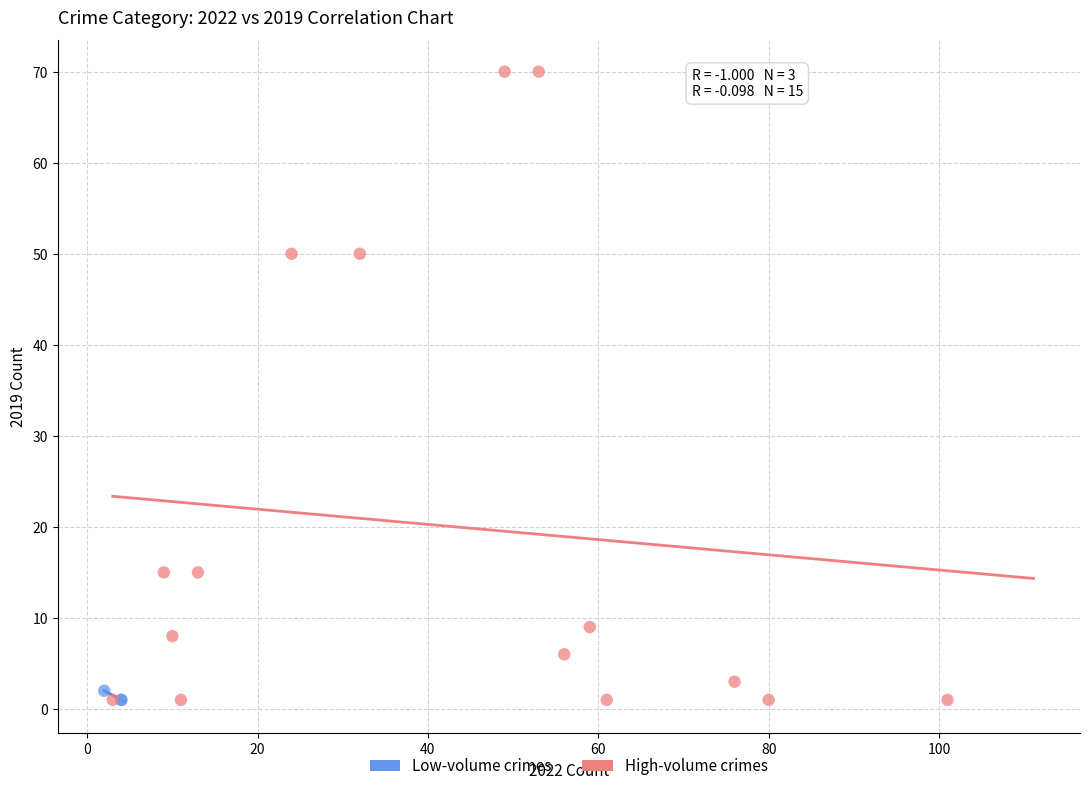

Which series has the largest Y range (max minus min)?

High-volume crimes